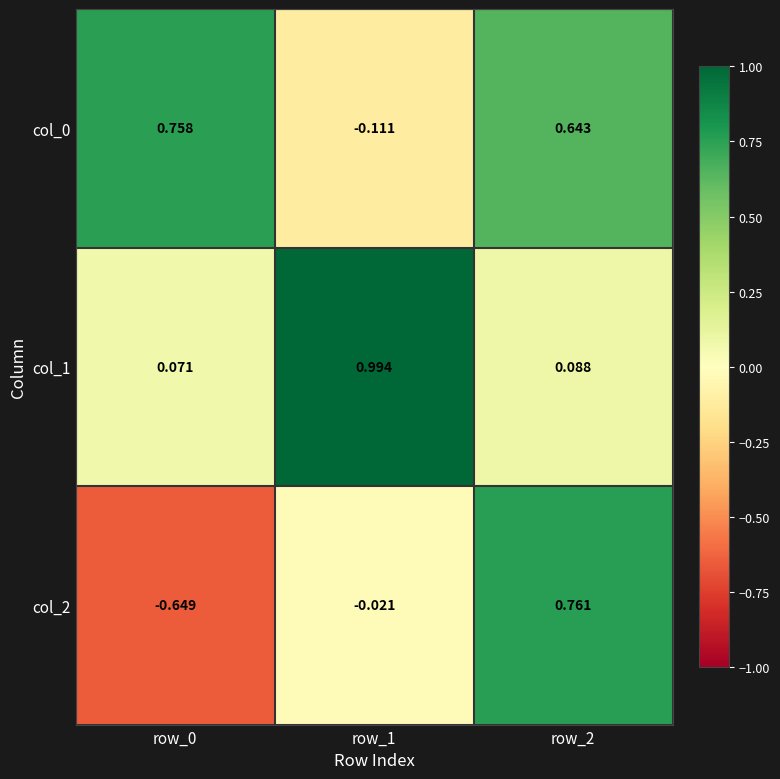

What is the spread (max minus min) of values at row_2?

0.7